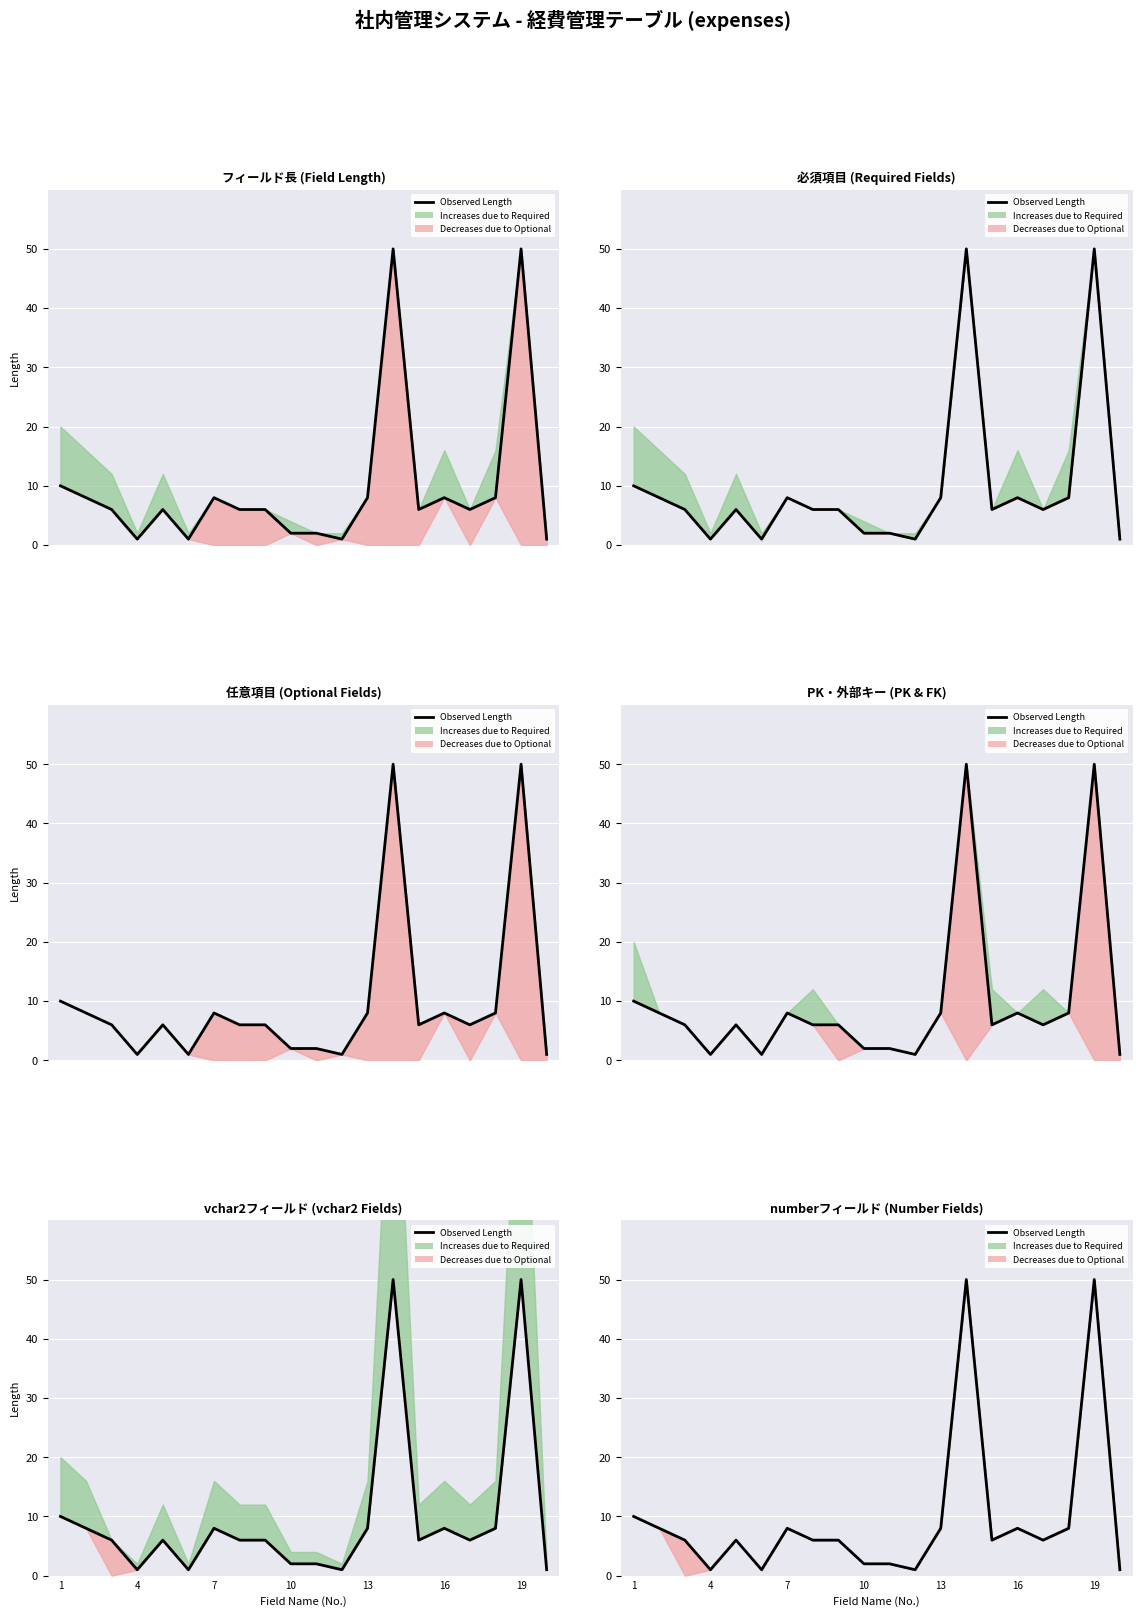

How many lines are shown in the chart?

1